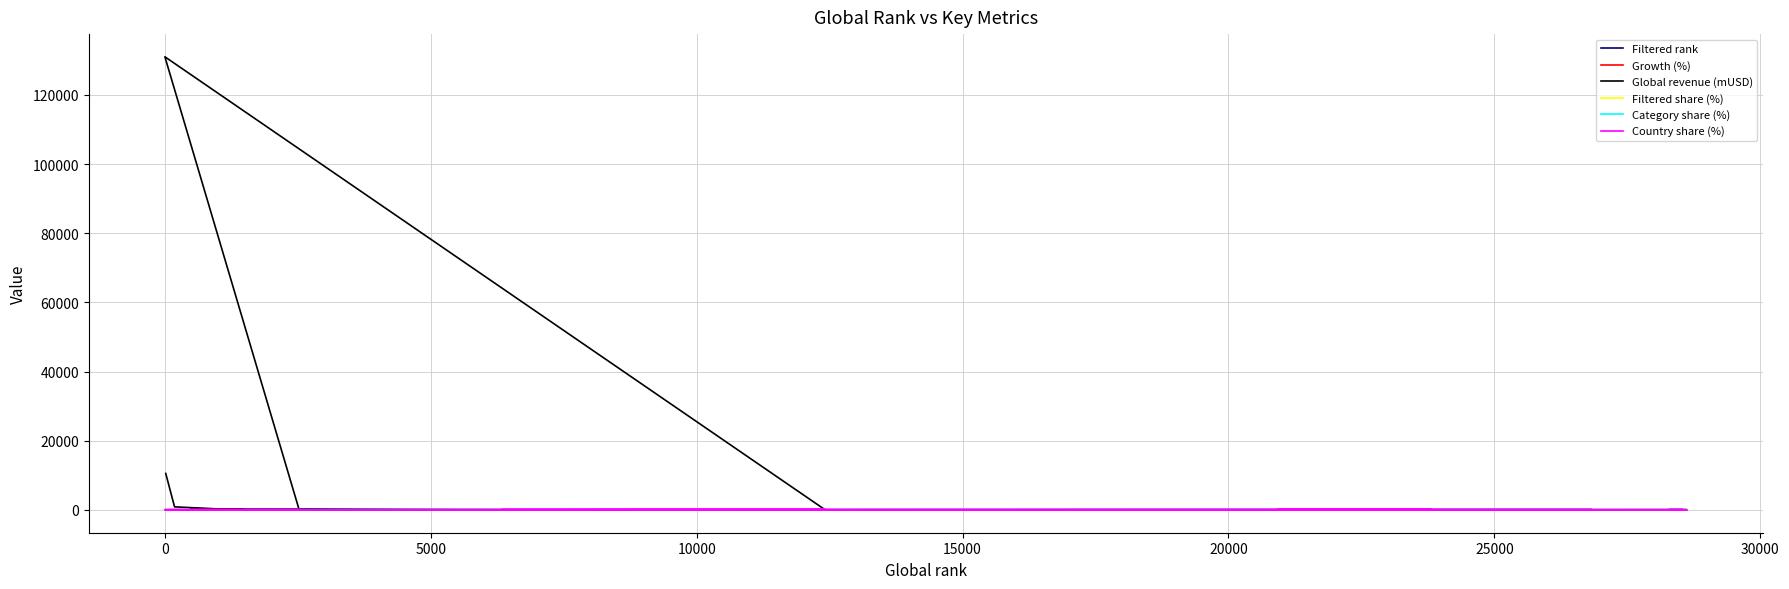

What is the maximum value for Growth (%)?

74.7